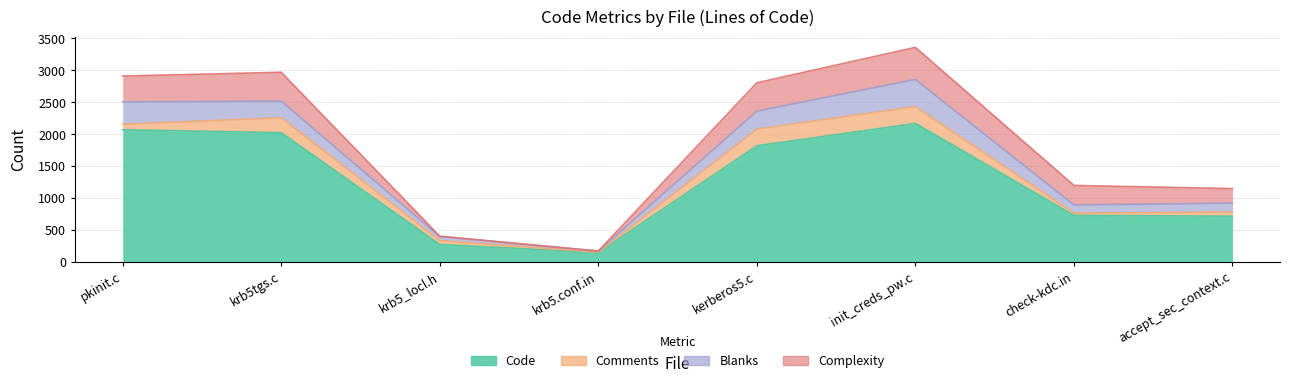

Which series changed the most between pkinit.c and init_creds_pw.c?

Comments